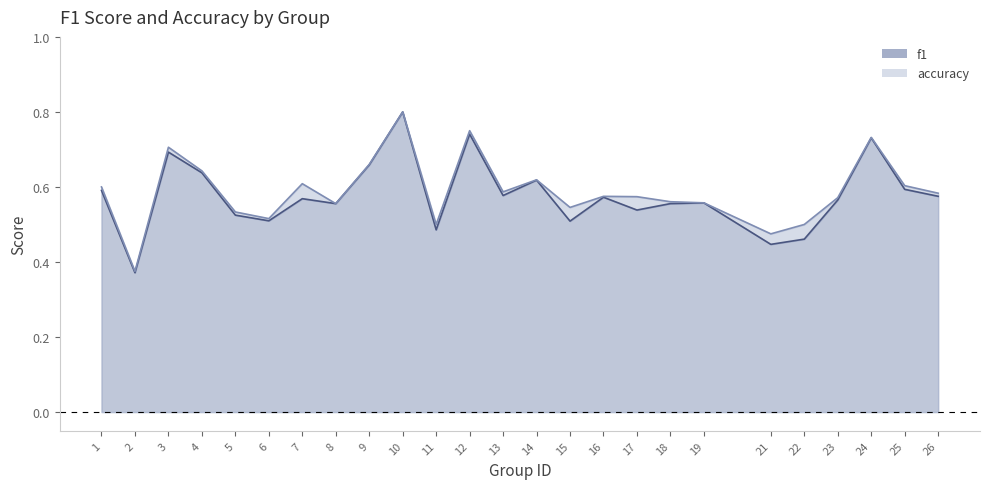

What is the value of the f1 point at the 10th from the left?

0.8